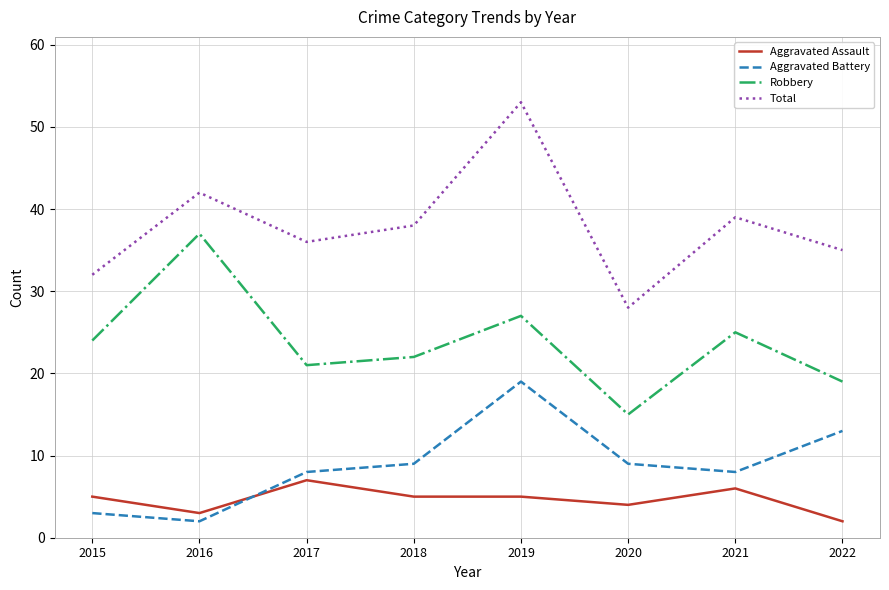

Does the chart display data point markers on the line(s)?

No